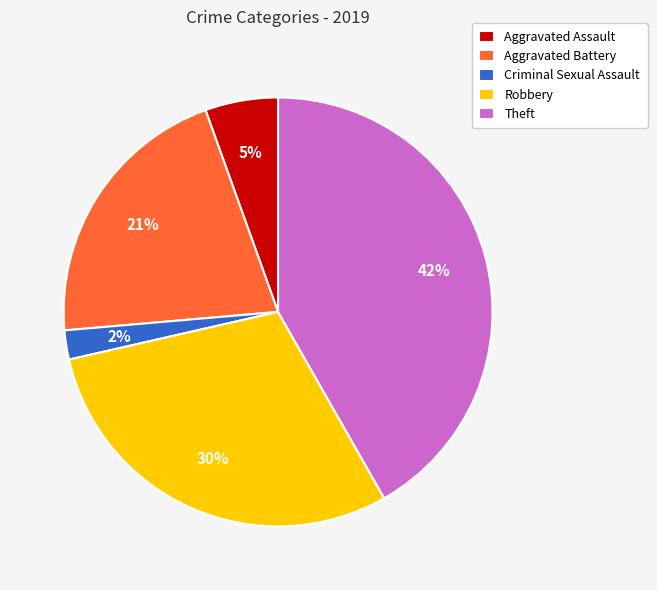

Which has a higher value, Aggravated Assault or Robbery?

Robbery